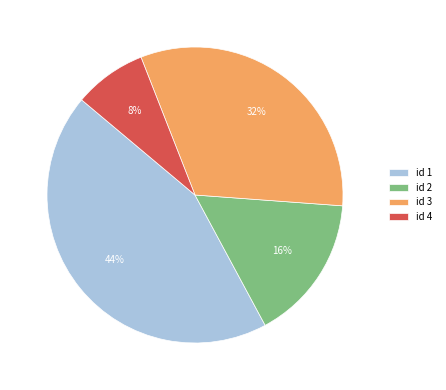

Do id 4 and id 3 together represent more than half of the pie?

No